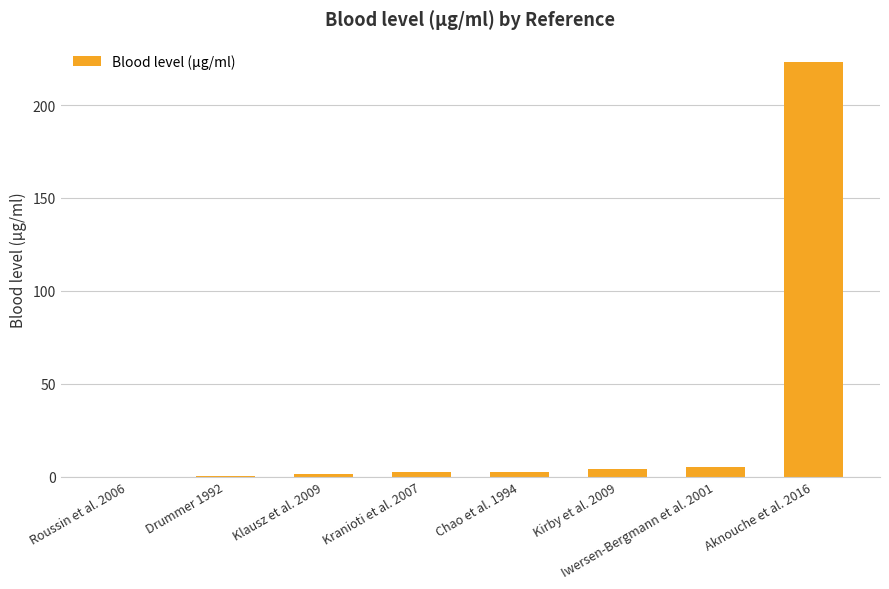

The chart shows a value of 2.4 at Kranioti et al. 2007. True or false?

True